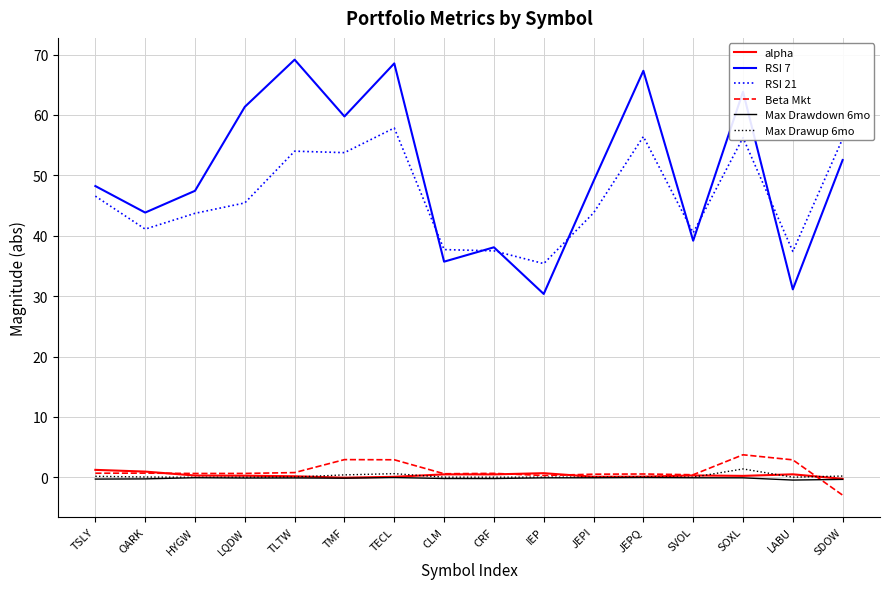

At how many categories does at least one series exceed 11?

16